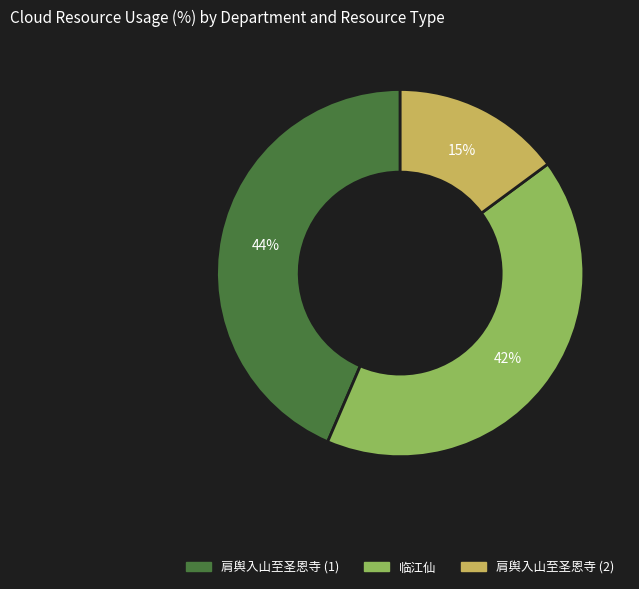

To the nearest percent, what is the average slice percentage?

33%